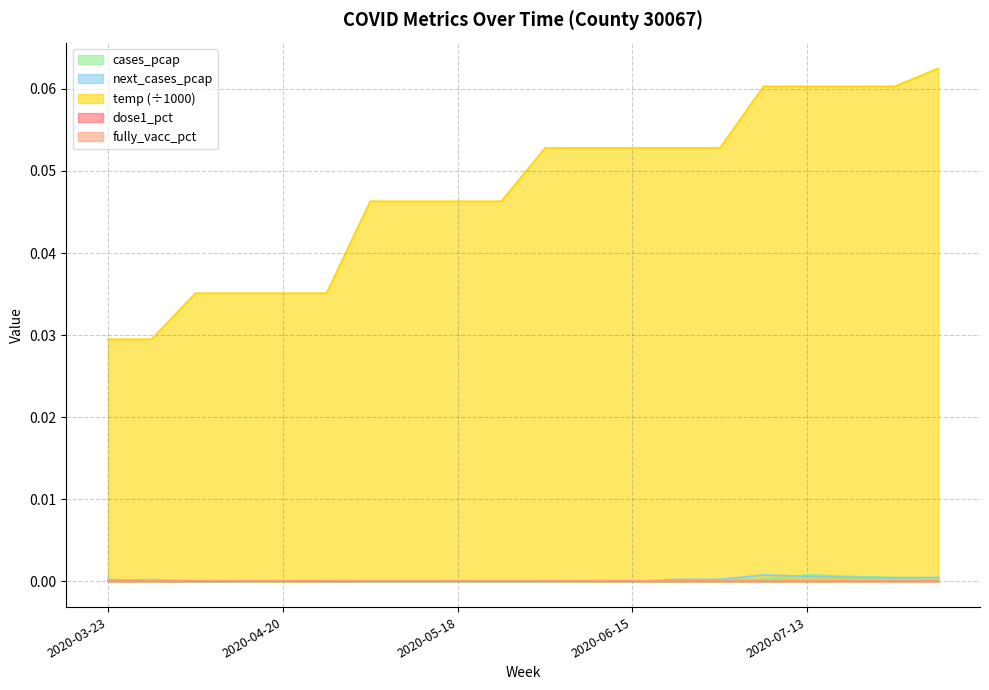

How many lines are shown in the chart?

5